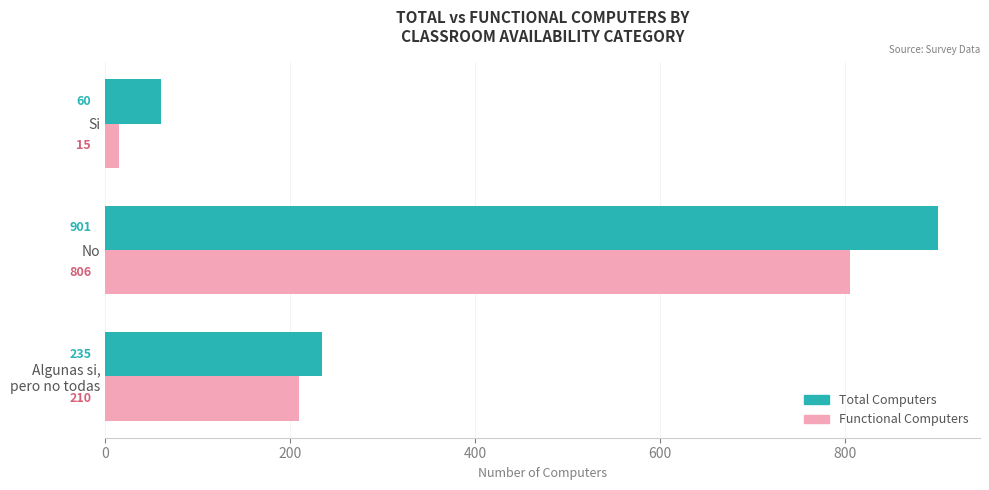

What is the highest value of the Functional Computers series?

806